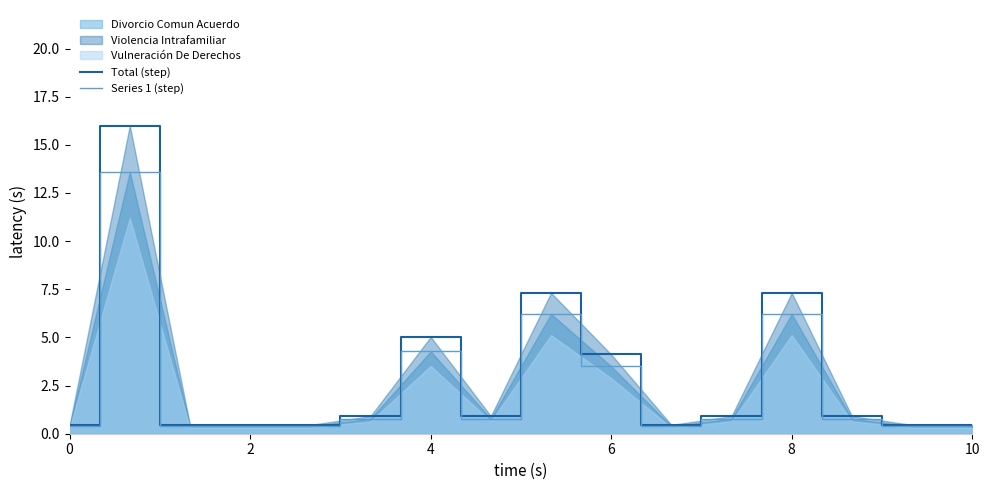

What is the lowest value of the Total (step) series?

0.5